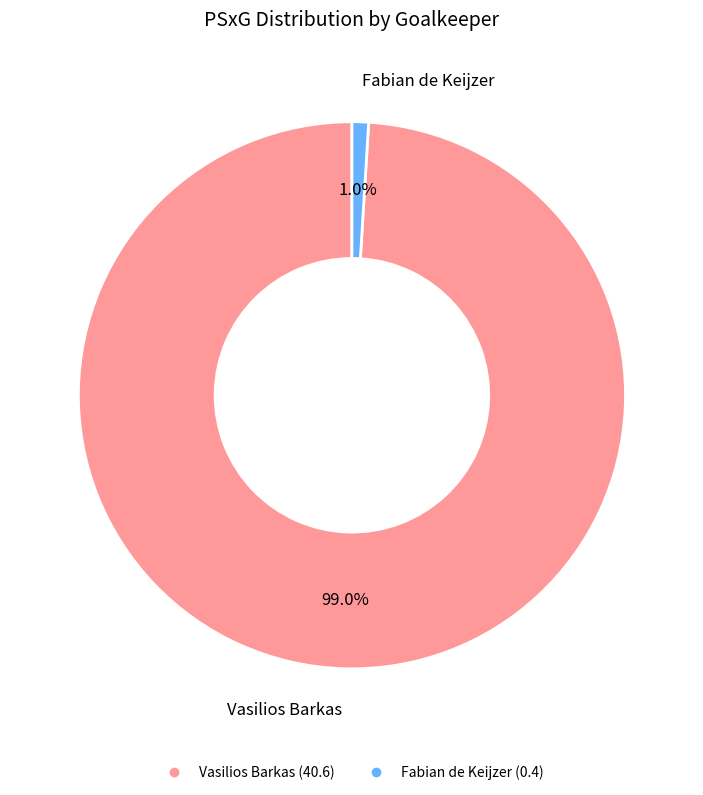

Does any single category account for the majority?

Yes